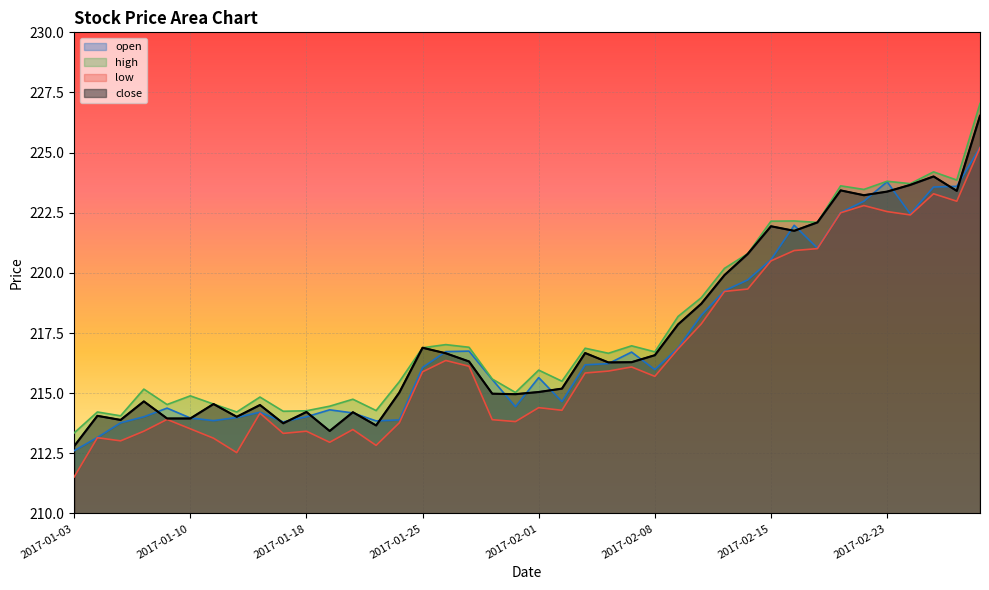

Which has a higher value, 2017-01-24 or 2017-02-27?

2017-02-27